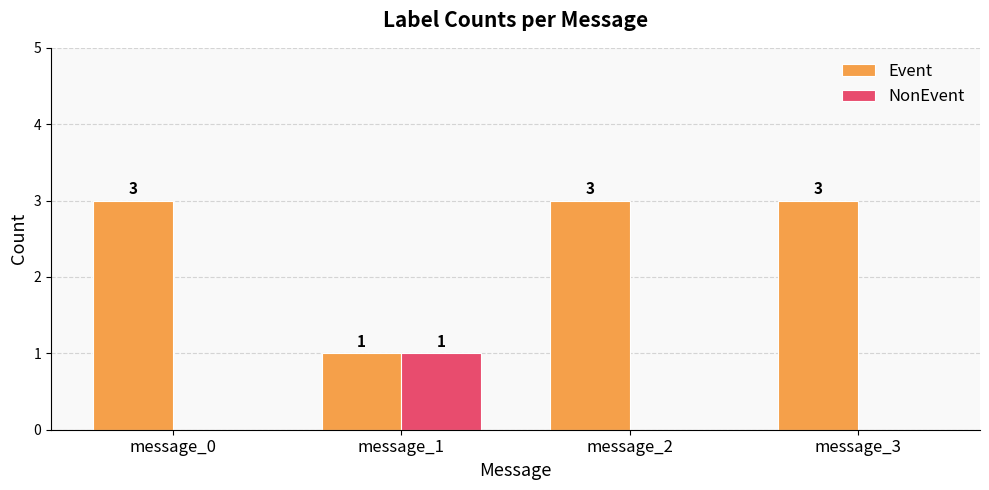

The Event series shows 3 at message_3. True or false?

True